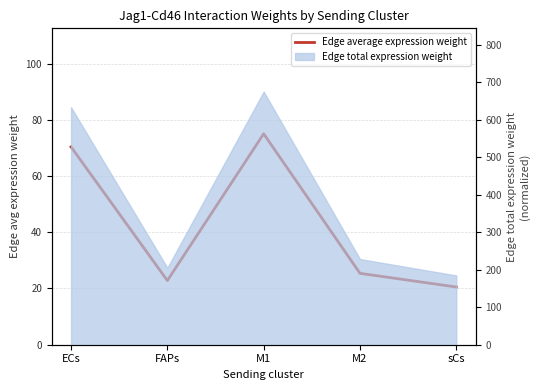

The chart shows a value of 32.7 at sCs. True or false?

False